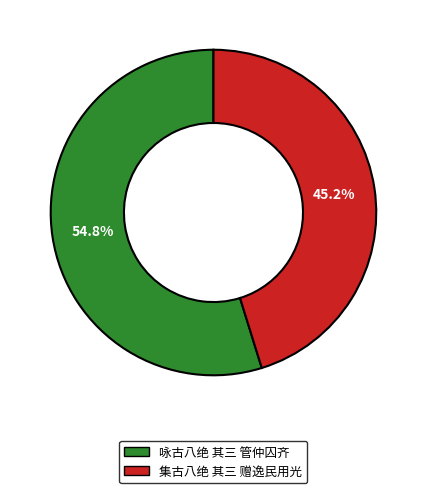

Does any single category account for the majority?

Yes